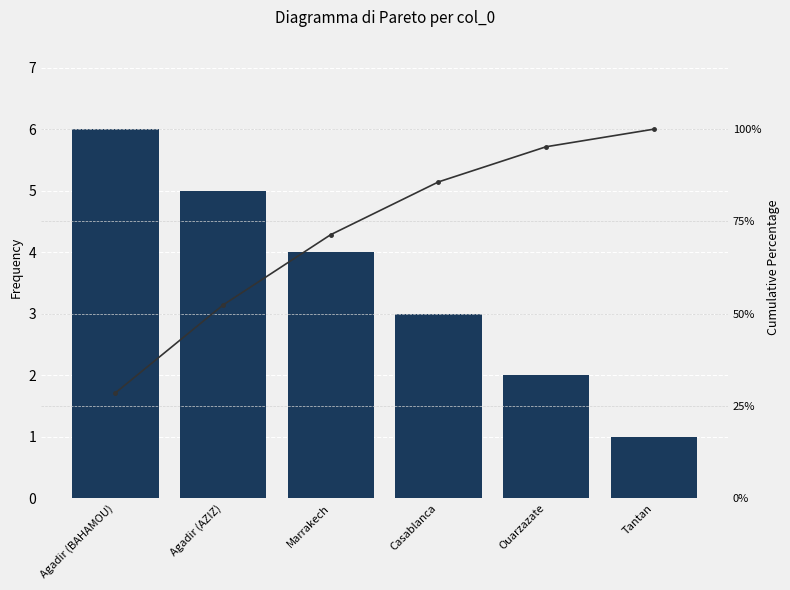

Rank the series at Marrakech from lowest to highest value.

col_0, Cumulative %